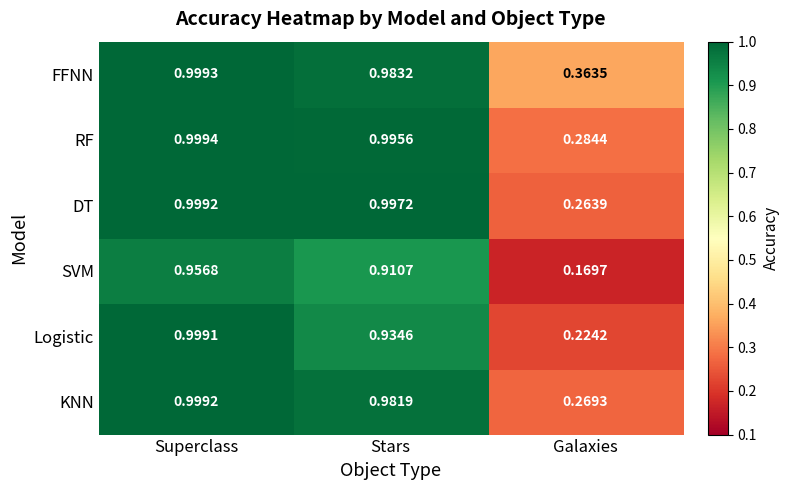

At which category is the sum across all series the highest?

Superclass